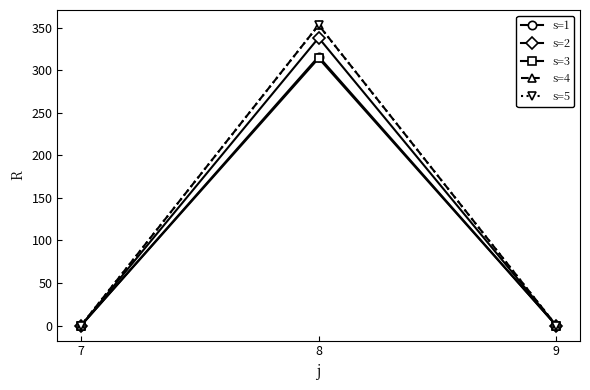

Is this an area chart (filled region under the line)?

No